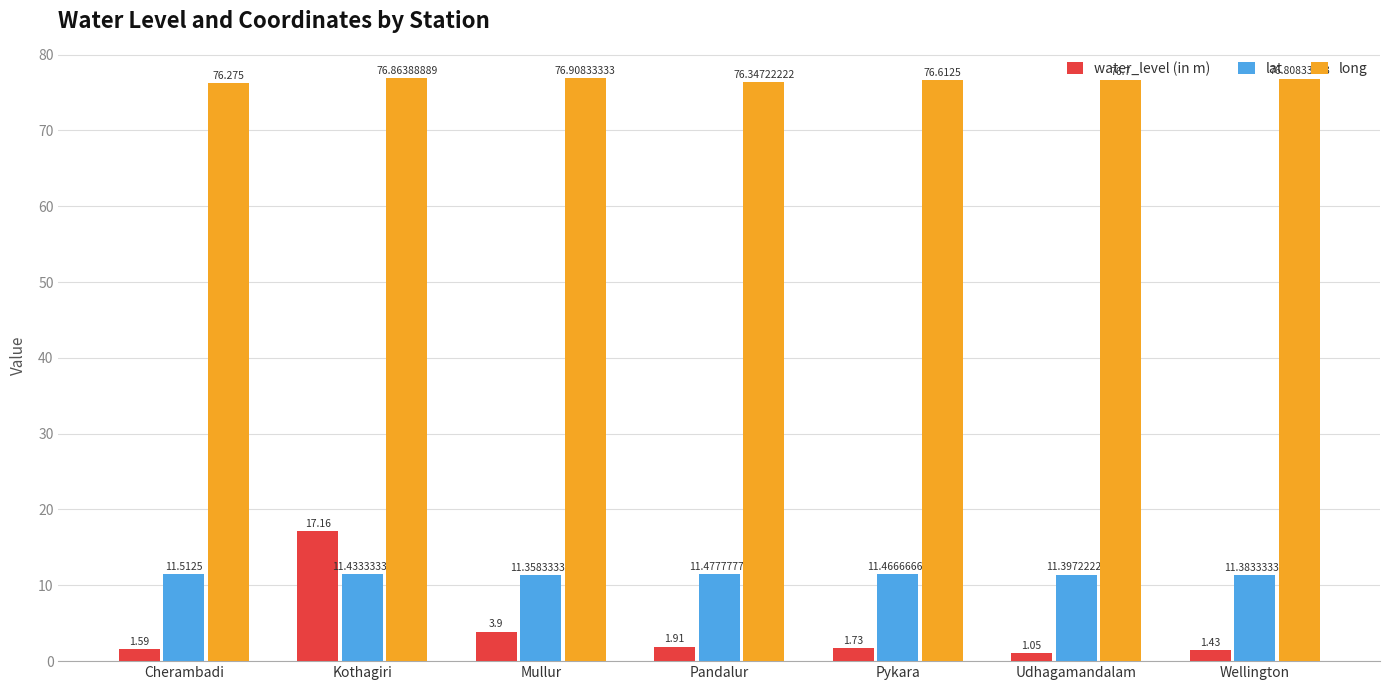

How many lat values are between 11 and 12?

7